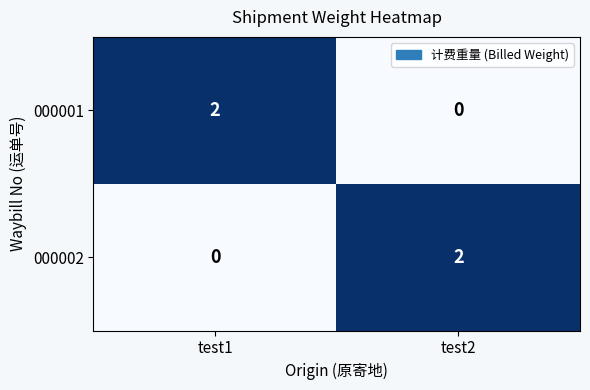

What is the total value across all series at test1?

2